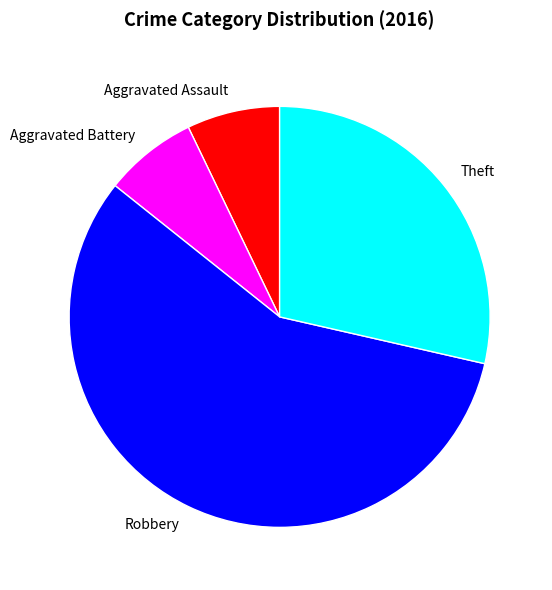

Is there a majority slice in this chart?

Yes